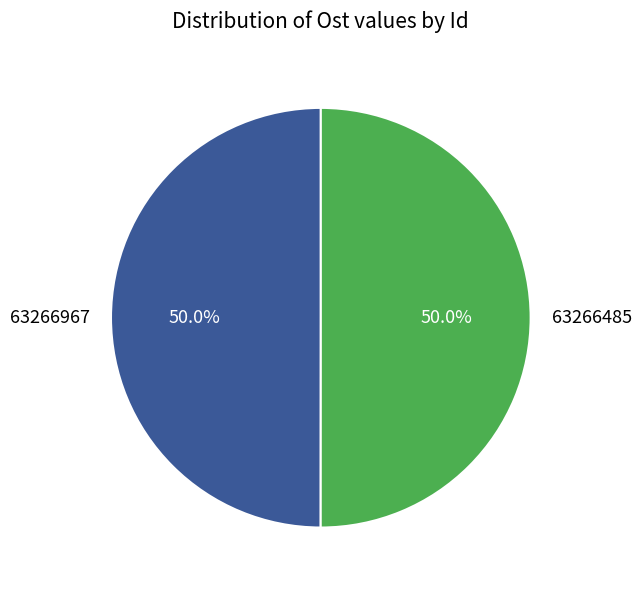

What is the ratio of the value at 63266967 to the value at 63266485?

1.0